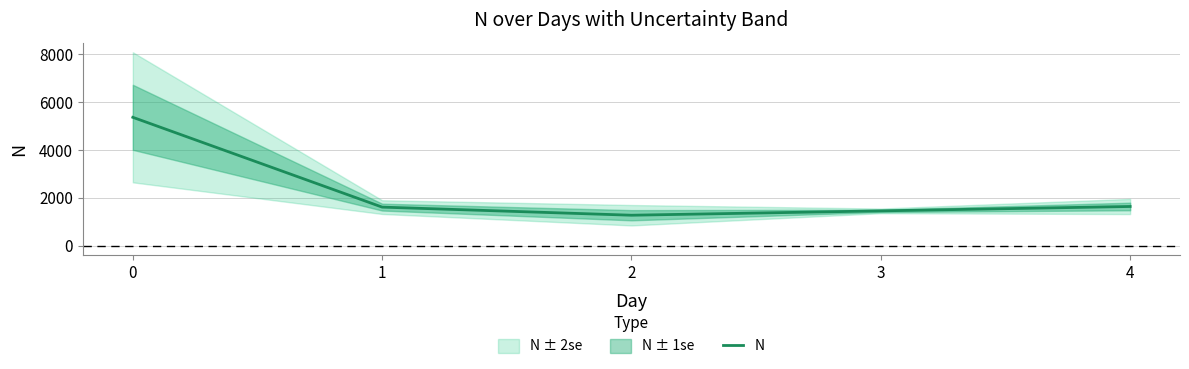

Rank the categories by value from highest to lowest.

0, 4, 1, 3, 2